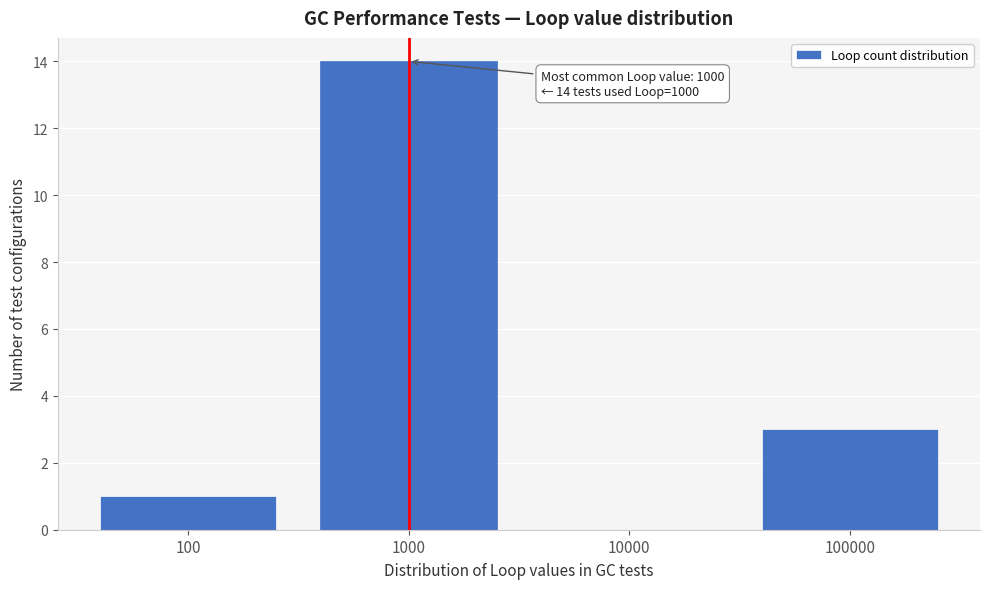

Reading right to left, list all the values displayed in this chart.

100000=3	10000=0	1000=14	100=1